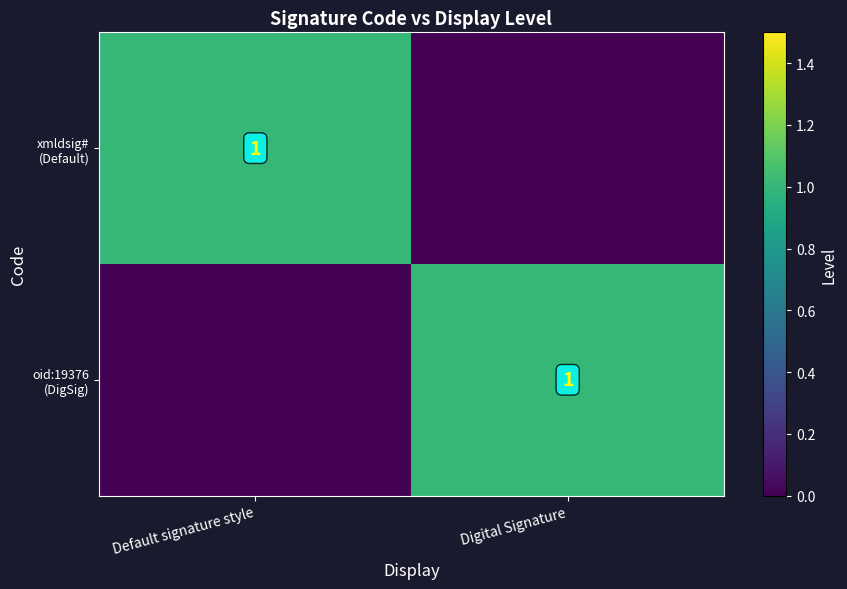

How many xmldsig# (Default) values are between 0 and 1?

2